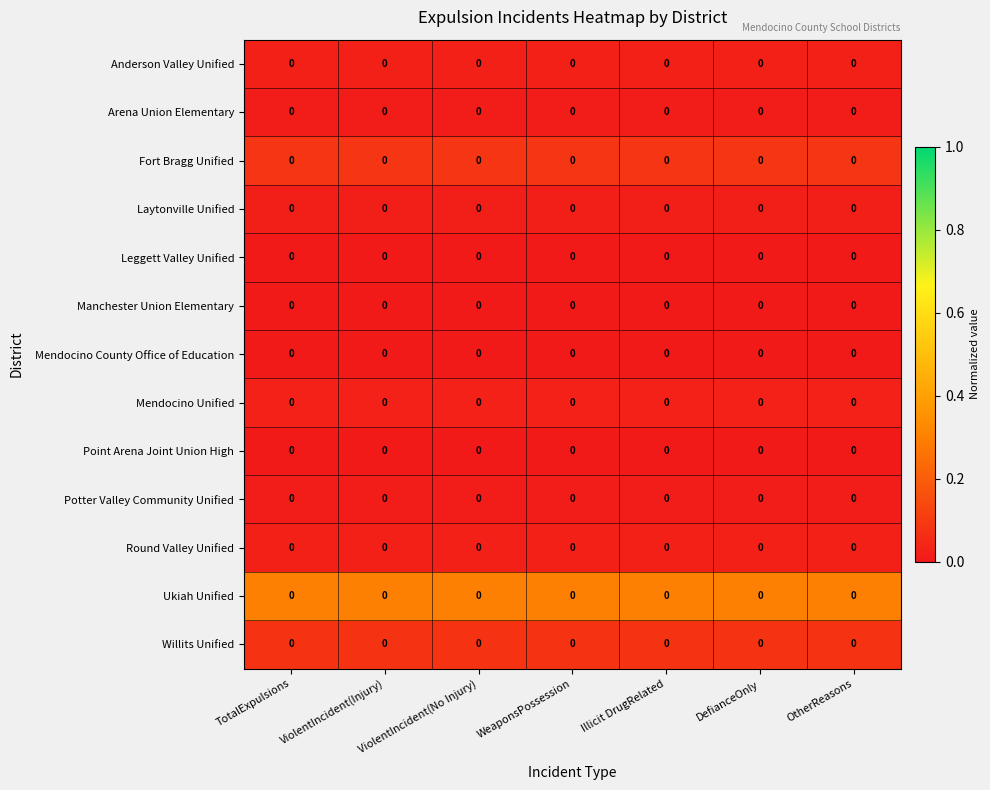

Which has a higher value, Illicit DrugRelated or ViolentIncident(No Injury)?

Illicit DrugRelated